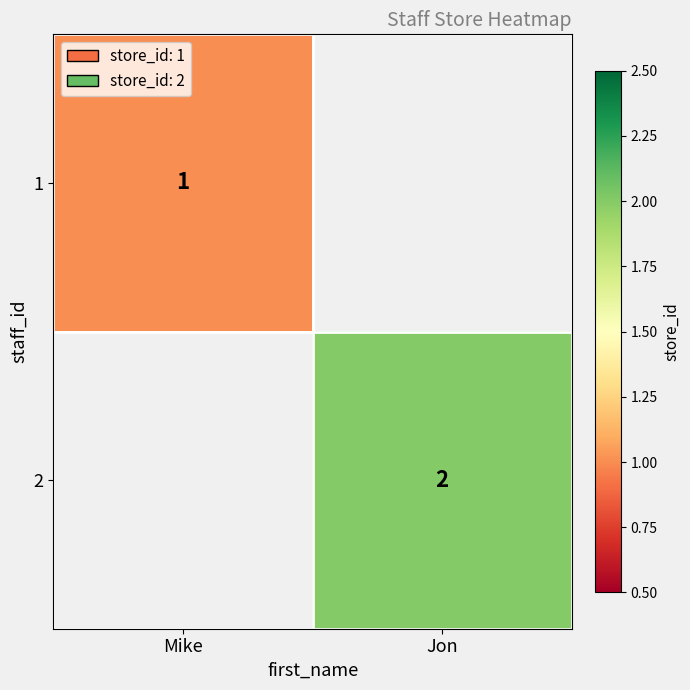

Which category has the highest value across all series?

Jon